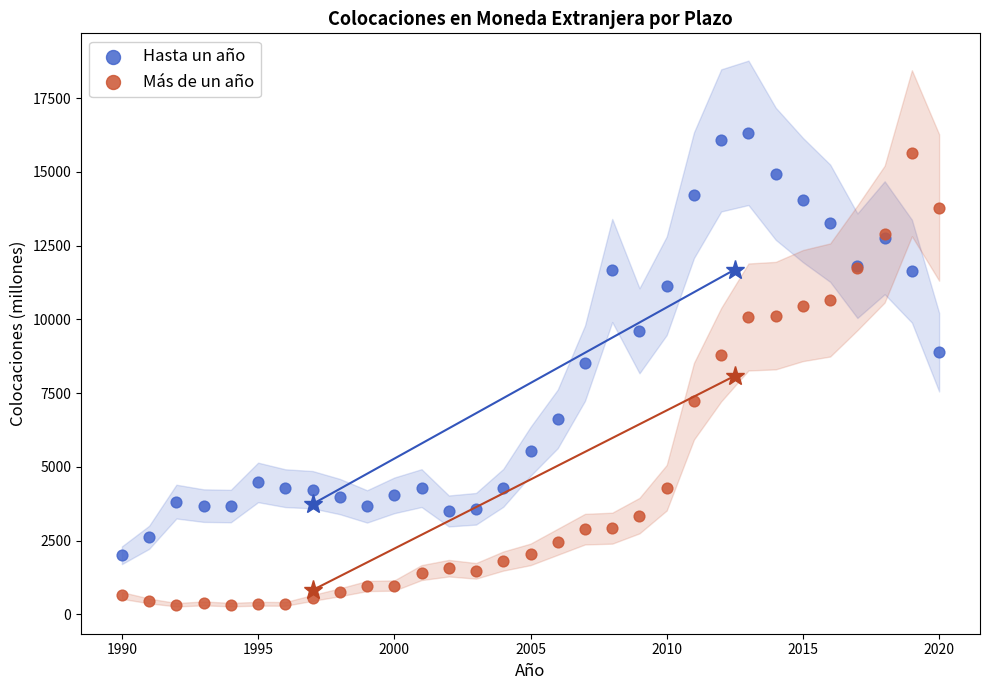

In the Más de un año series, what Y value is closest to 7979?

7224